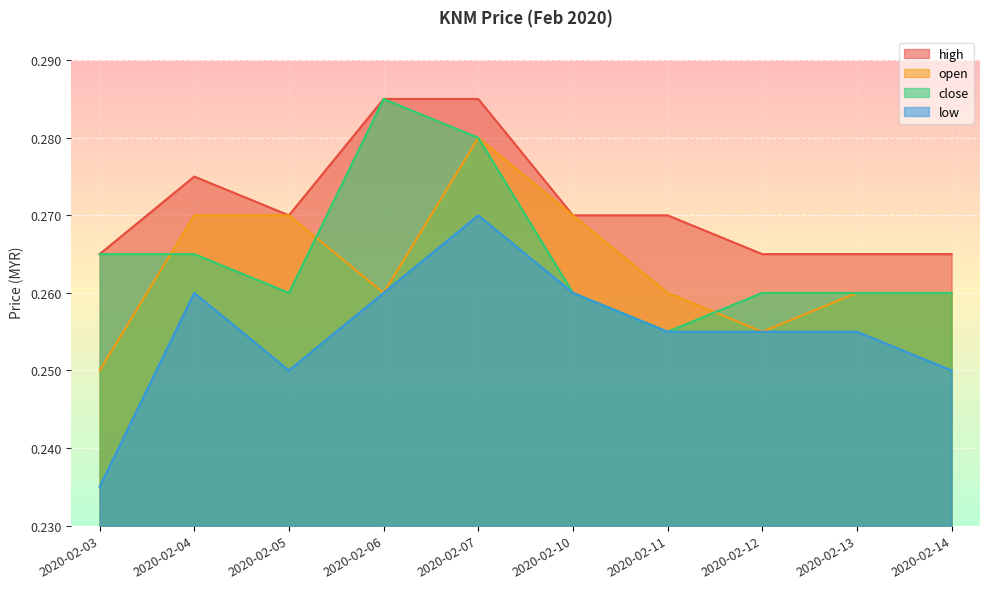

What is the value of the close point at the 2nd from the left?

0.3